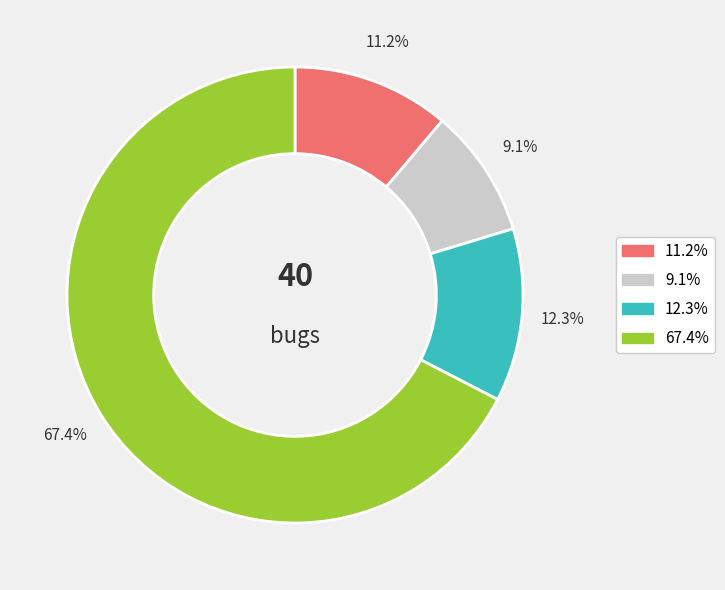

Is there a majority slice in this chart?

Yes